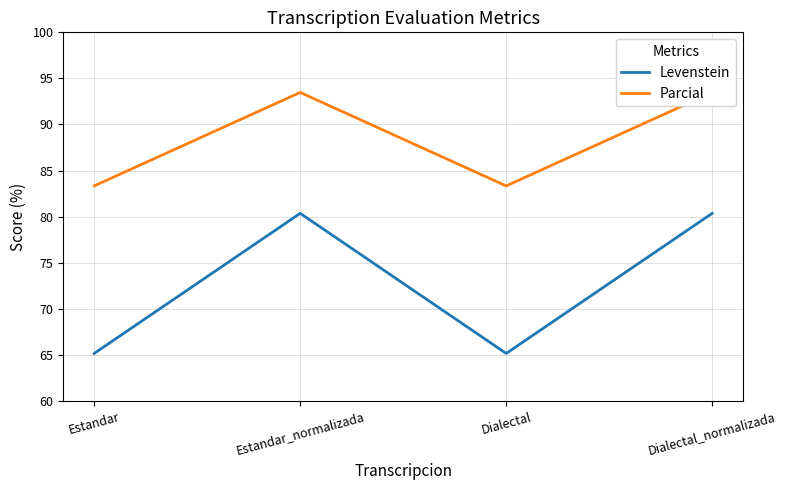

Which series has the largest range (max minus min)?

Levenstein